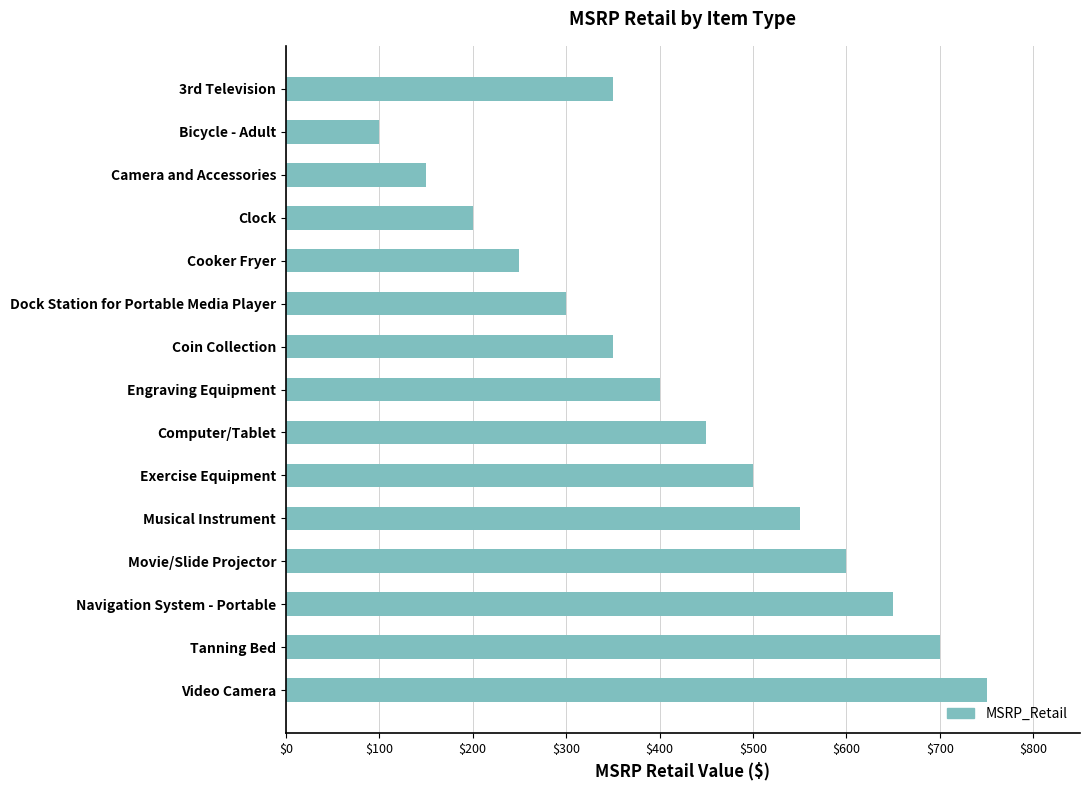

Which has a higher value, Dock Station for Portable Media Player or Engraving Equipment?

Engraving Equipment